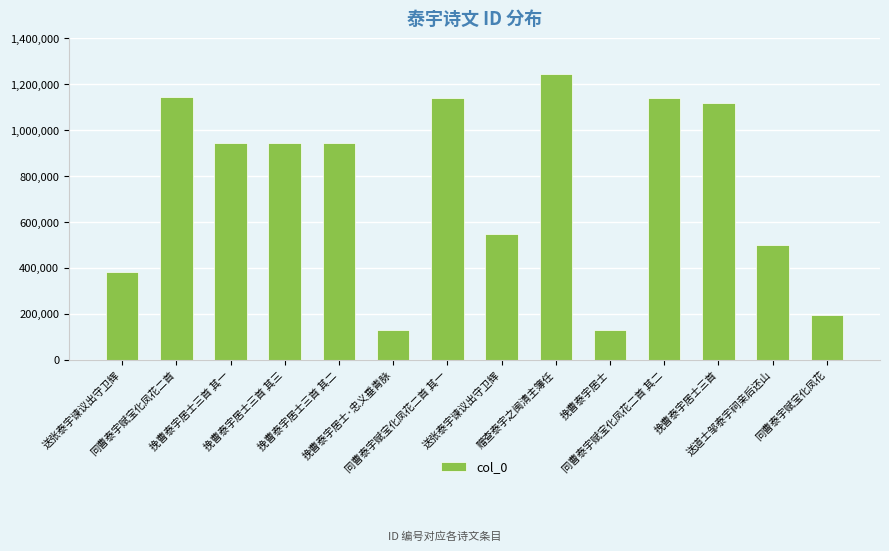

How many data points are less than 945387?

7